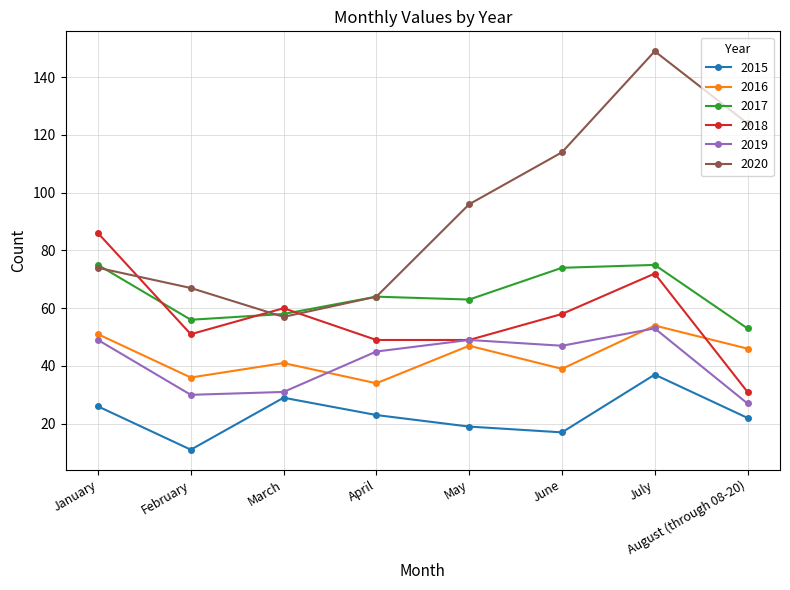

Where is the first local maximum for 2020?

July